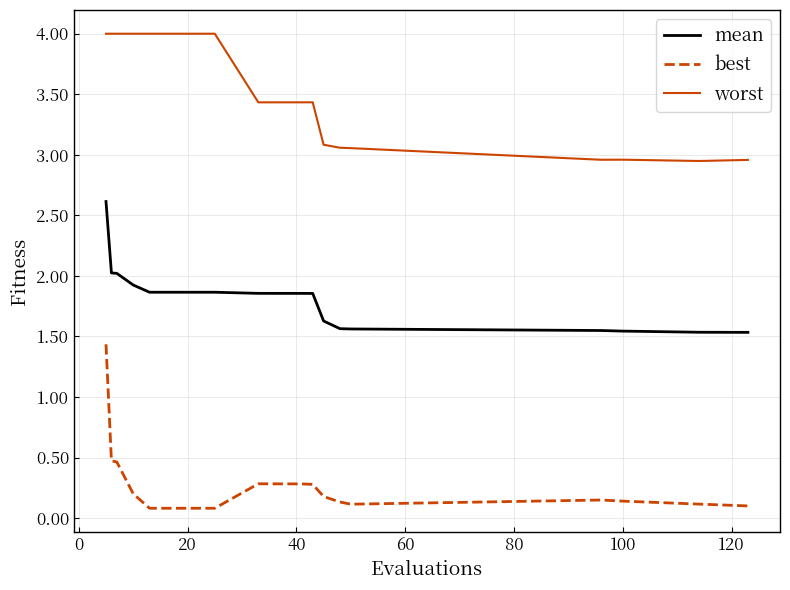

Which series has the largest total across all categories?

worst